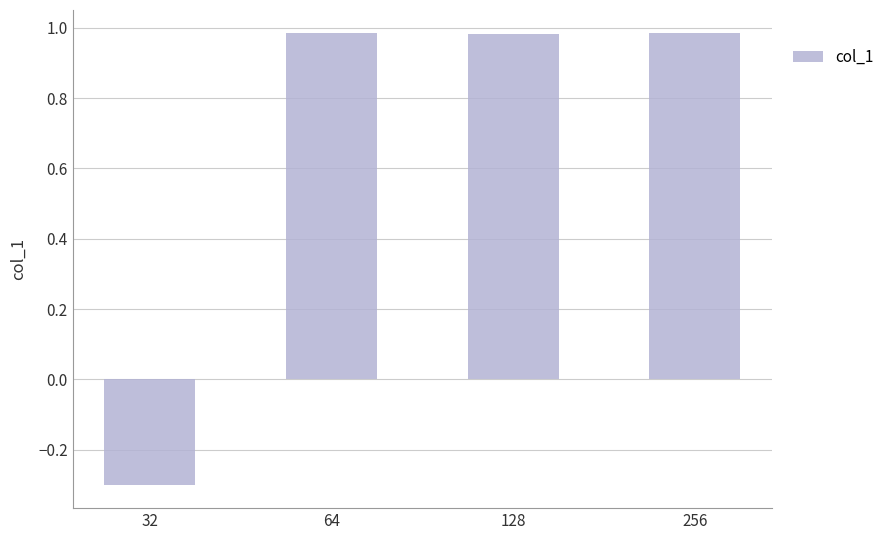

Where does the data first go above 0?

64